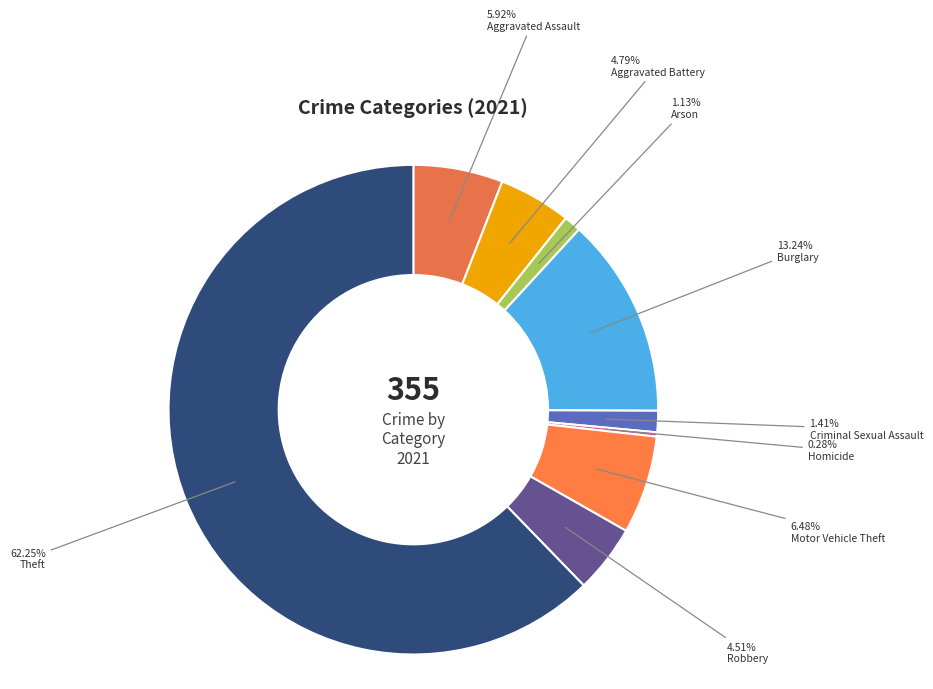

Is the sum of Robbery and Theft greater than half?

Yes